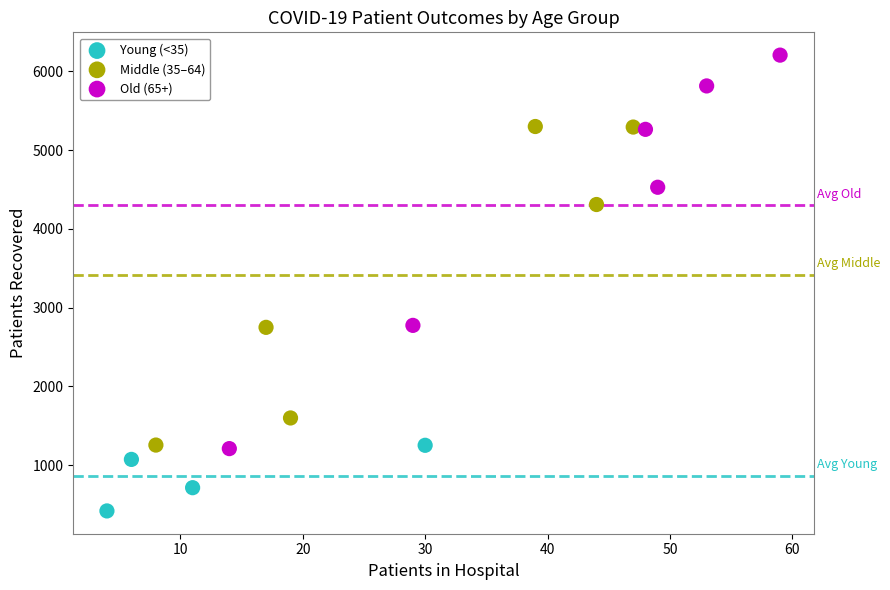

What are all the series names shown in the legend?

Young (<35), Middle (35–64), Old (65+)